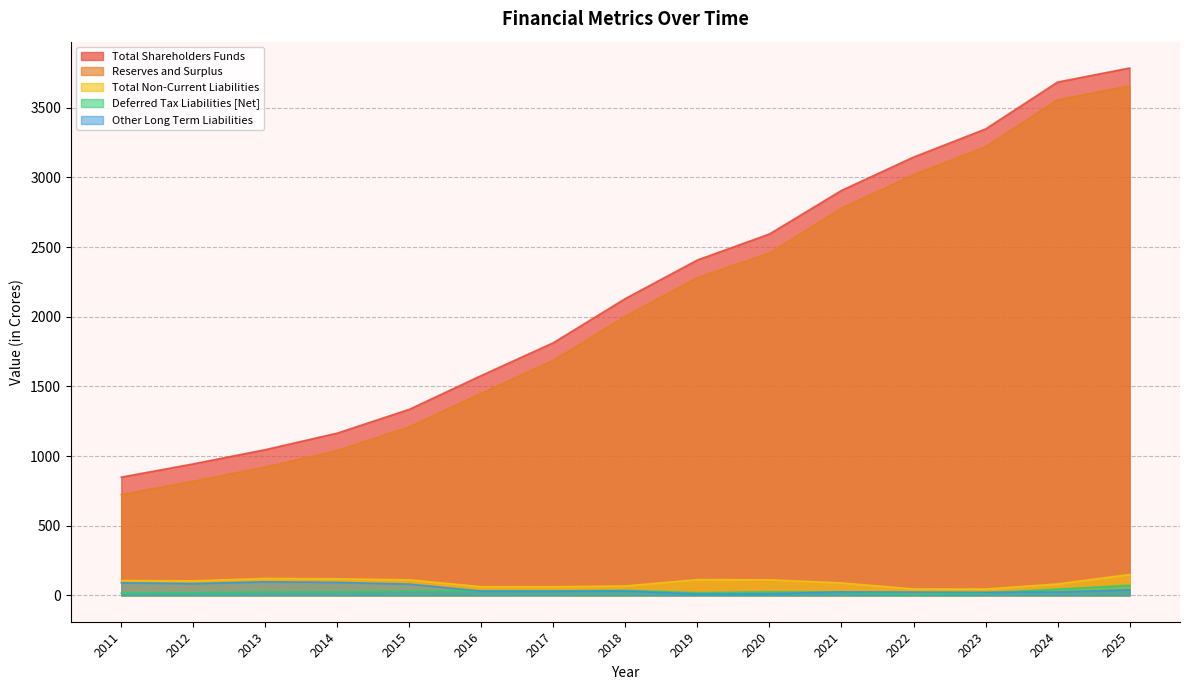

Rank the categories by Deferred Tax Liabilities [Net] value from highest to lowest.

2025, 2024, 2018, 2017, 2016, 2015, 2014, 2020, 2013, 2021, 2019, 2012, 2023, 2011, 2022